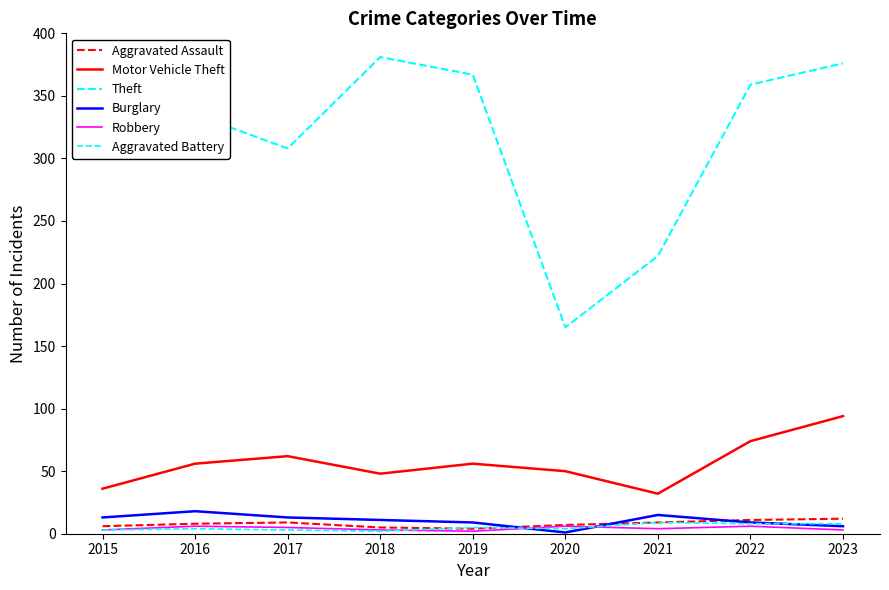

Does the chart display data point markers on the line(s)?

No